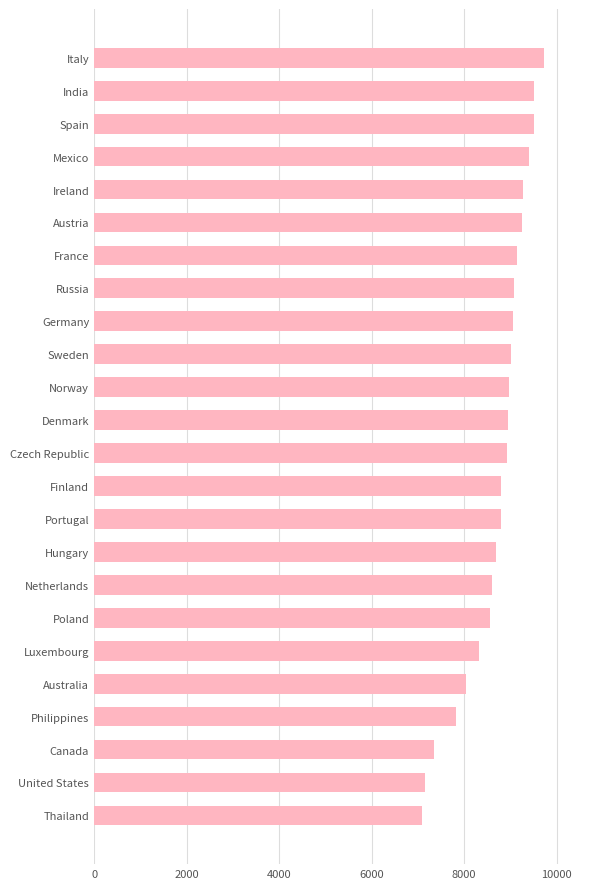

How many data points are above 8953?

12